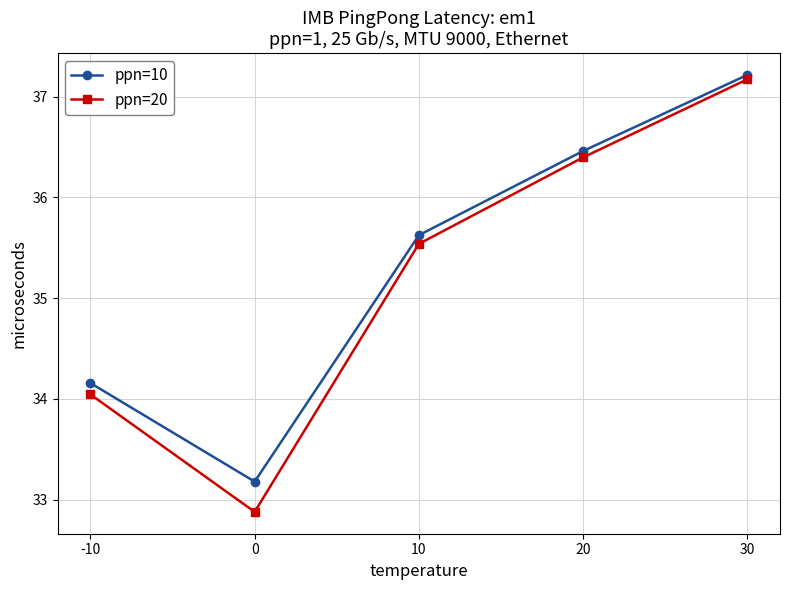

What value does the ppn=10 series have at -10?

34.2